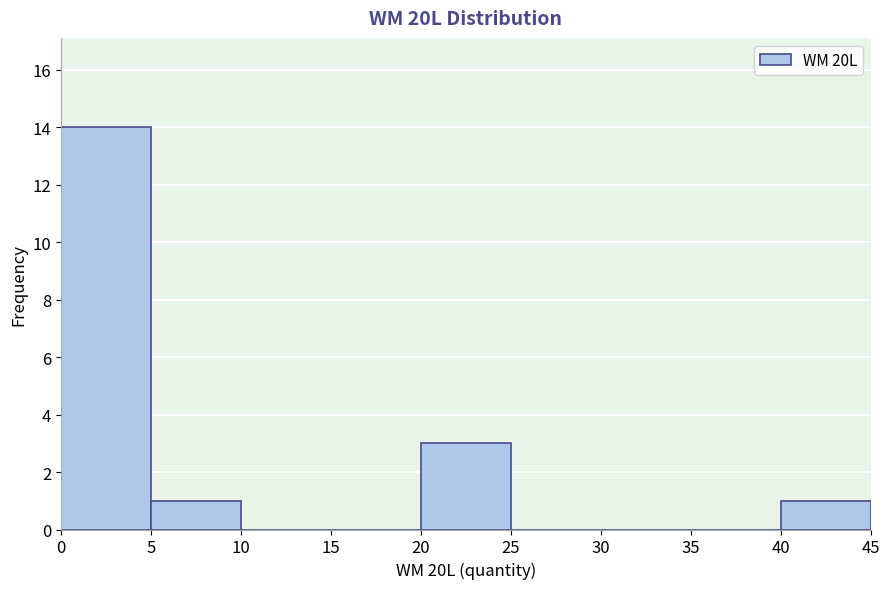

What is the height of the bar covering 40 to 45 on the x-axis? The values are not printed on the chart, so give them approximately, as read against the axis.

1